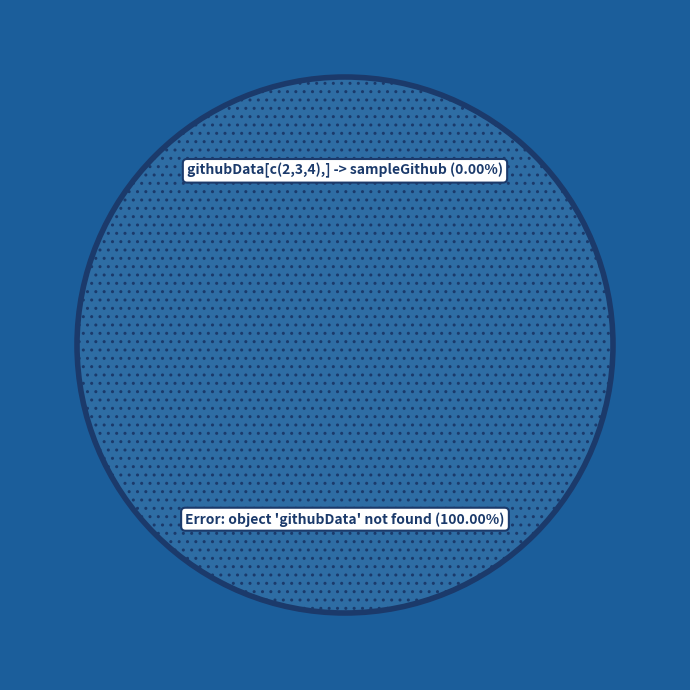

True or false: githubData[c(2,3,4),] -> sampleGithub accounts for 0% of the total.

True